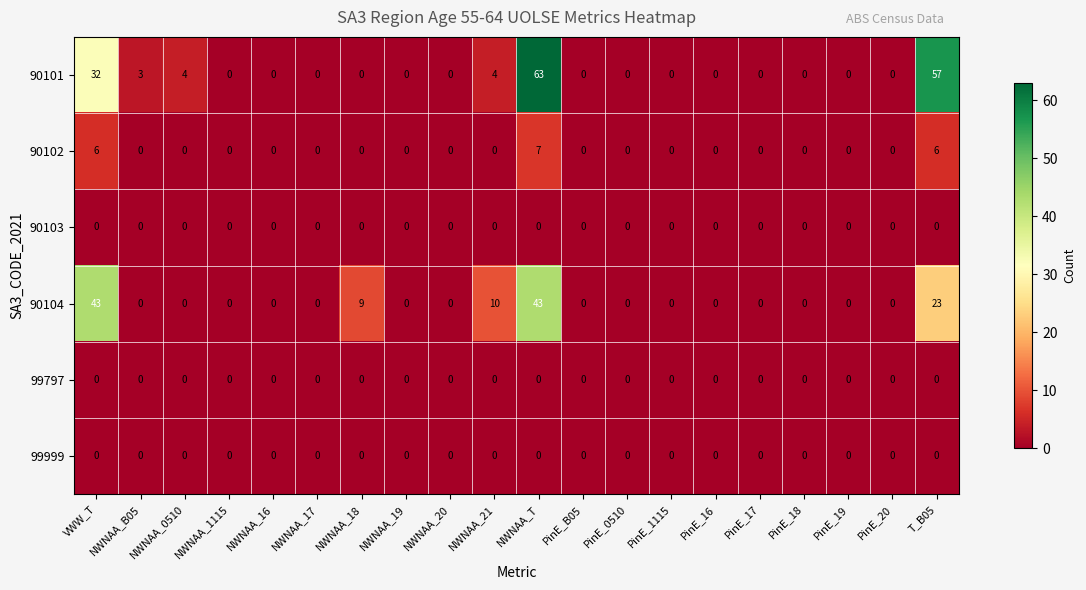

What is the difference between the highest and lowest values at NWNAA_B05?

3